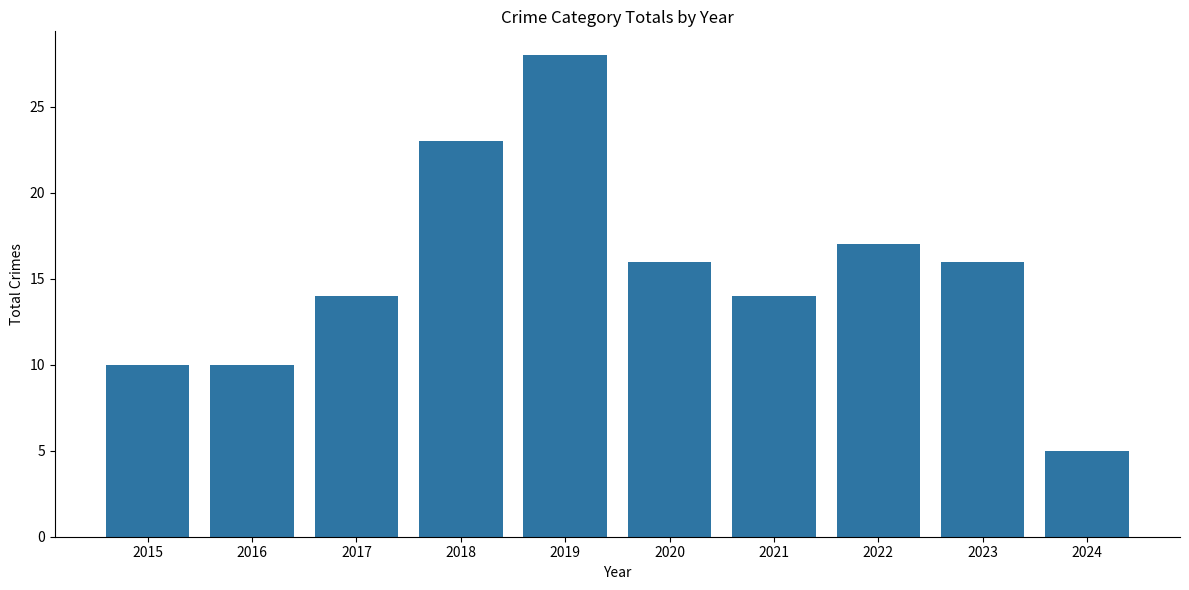

What is the difference between the maximum and minimum values?

23